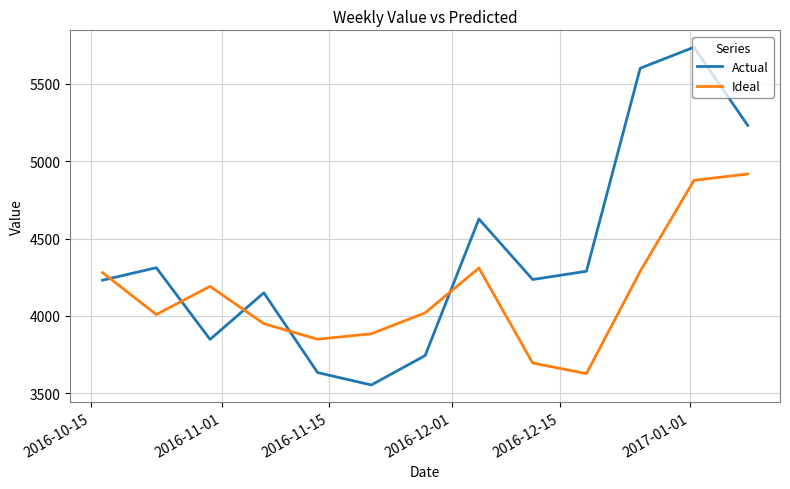

True or false: Ideal has more than 2 interior local peaks.

False